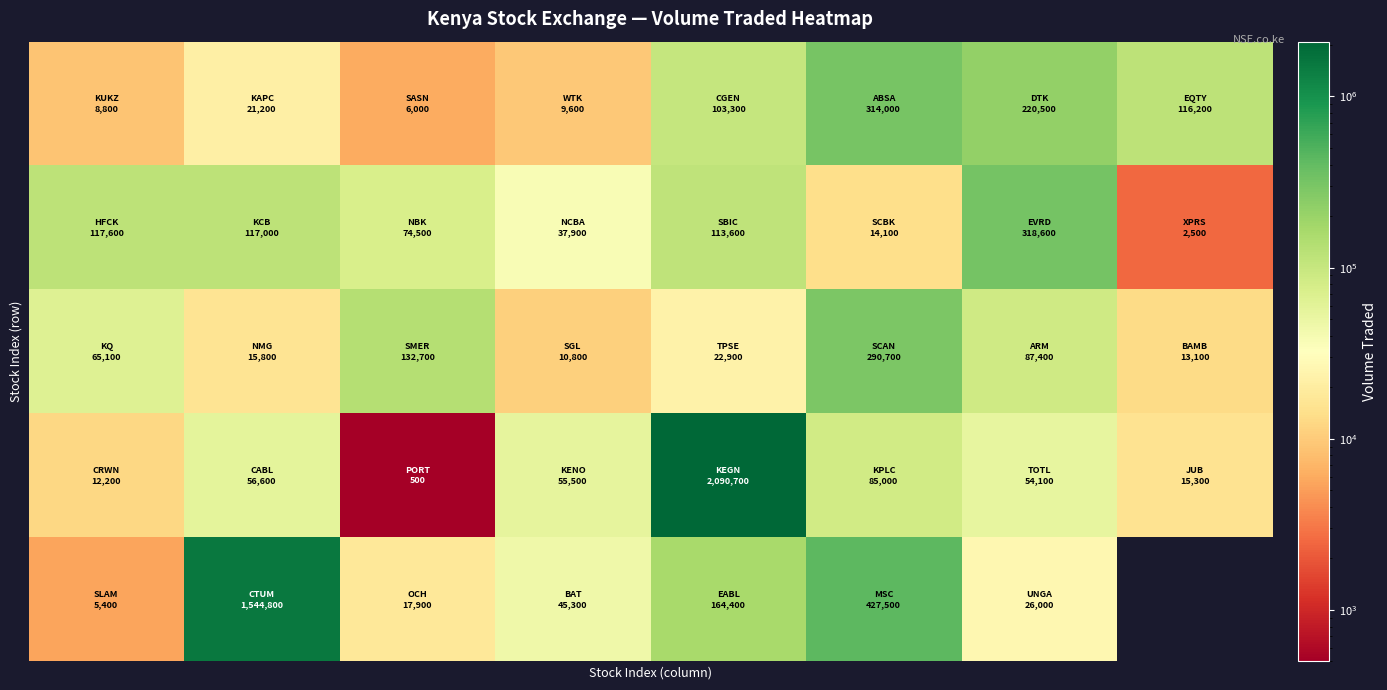

What is the greatest value displayed?

2090700.0